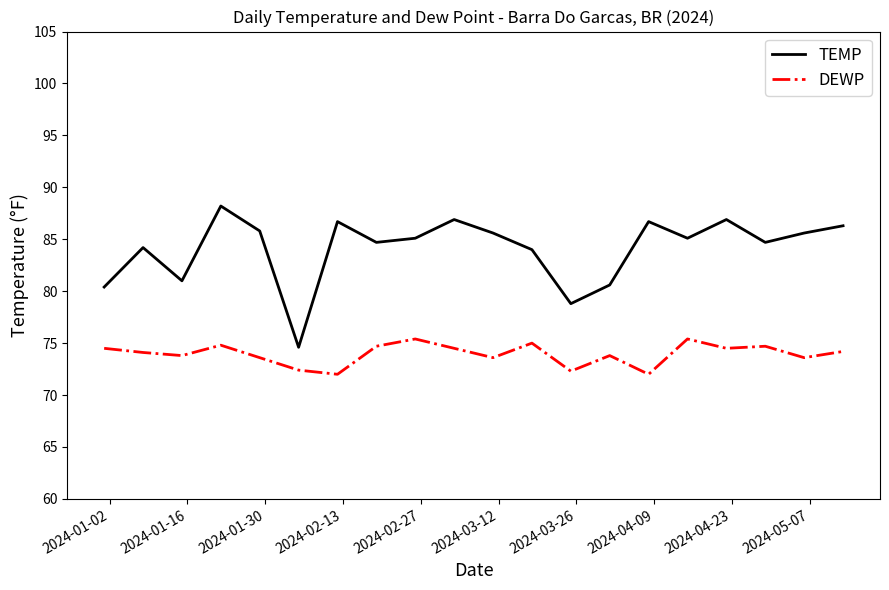

What is the difference between the maximum and minimum values in the DEWP series?

3.4